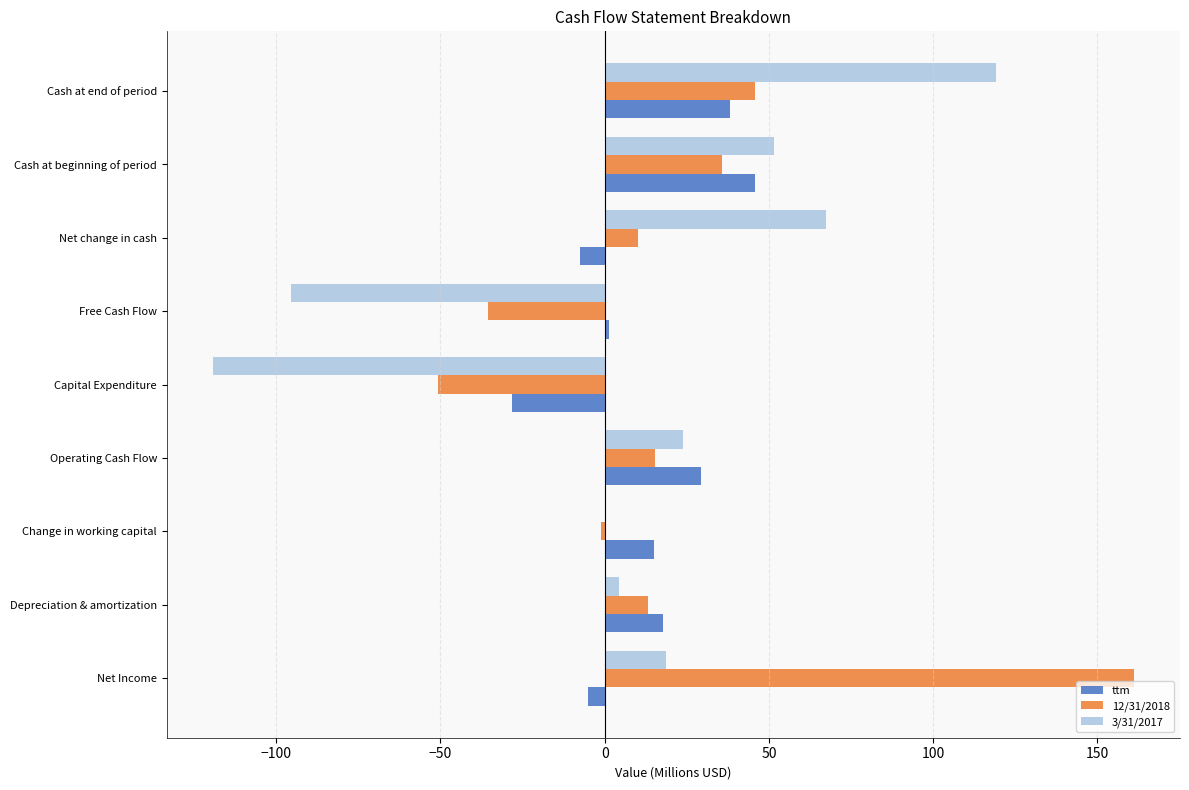

Count the number of categories in the chart.

9